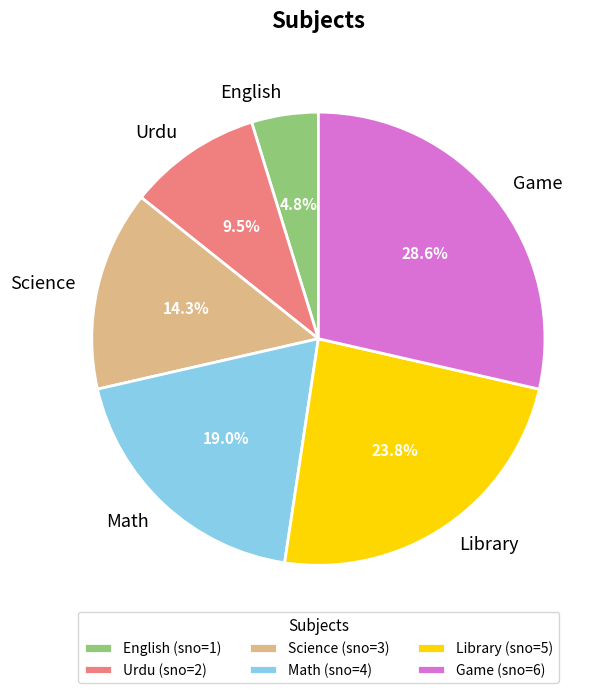

To the nearest percent, what is the difference between the largest and smallest slice percentages?

24%